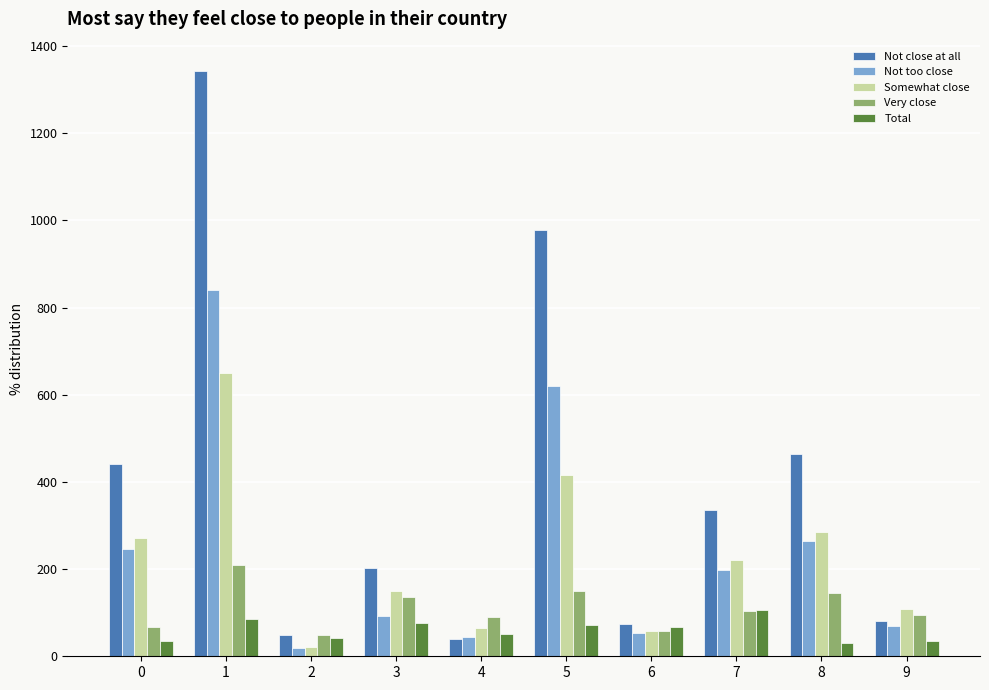

Rank the series at 1 from lowest to highest value.

Total, Very close, Somewhat close, Not too close, Not close at all